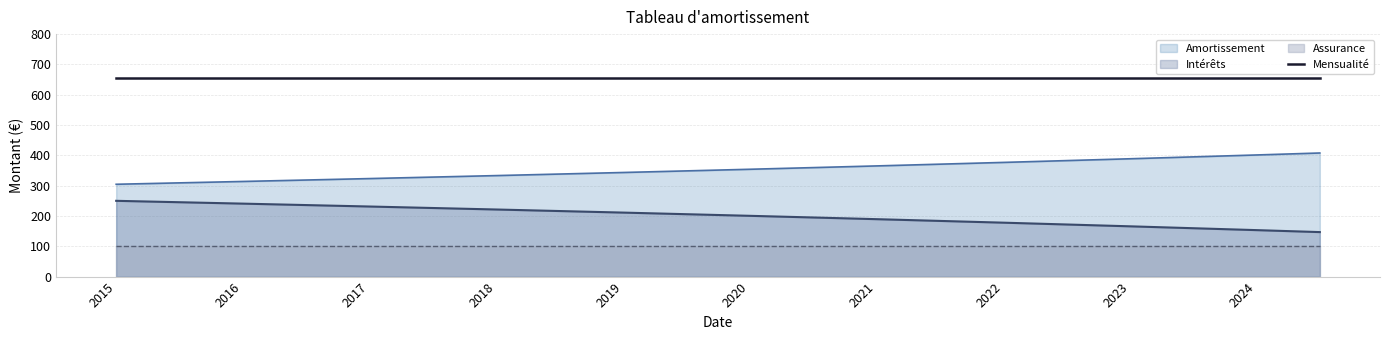

True or false: Amortissement and Mensualité intersect in this chart.

False